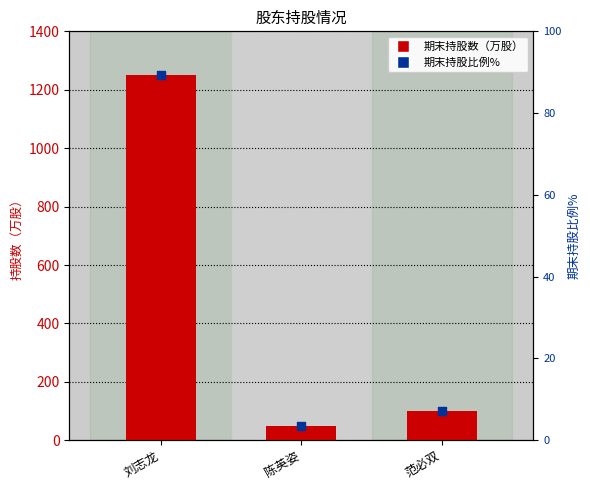

What is the total value across all series at 范必双?

107.1